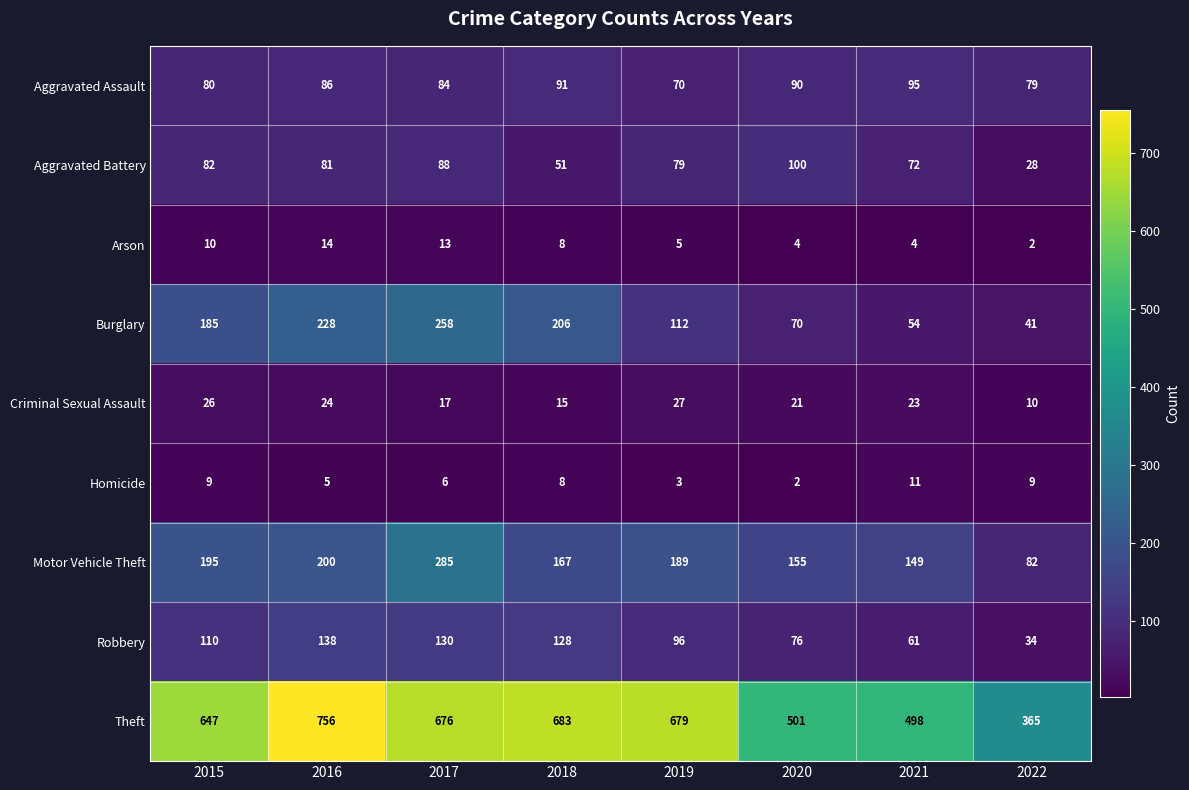

At 2015, list the series in order from smallest to largest.

Homicide, Arson, Criminal Sexual Assault, Aggravated Assault, Aggravated Battery, Robbery, Burglary, Motor Vehicle Theft, Theft